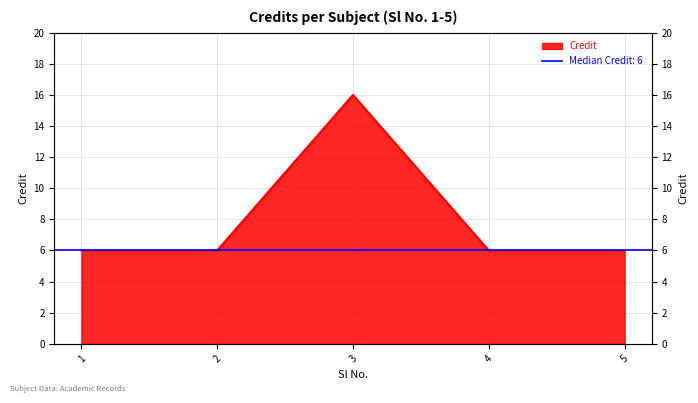

Is it true that the value at 2 is 4?

False